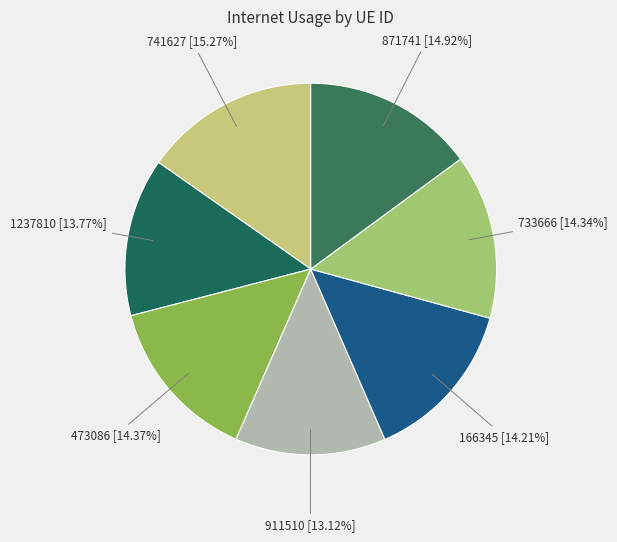

Count the number of slices in the pie.

7